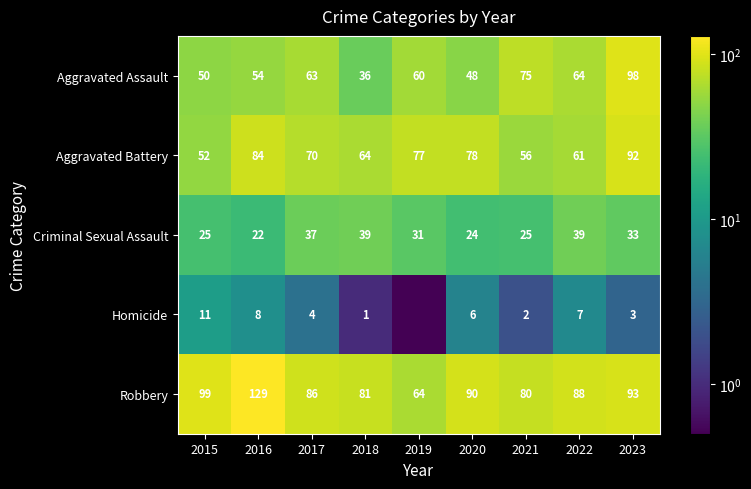

Is it true that Aggravated Assault equals 21.1 at 2017?

False